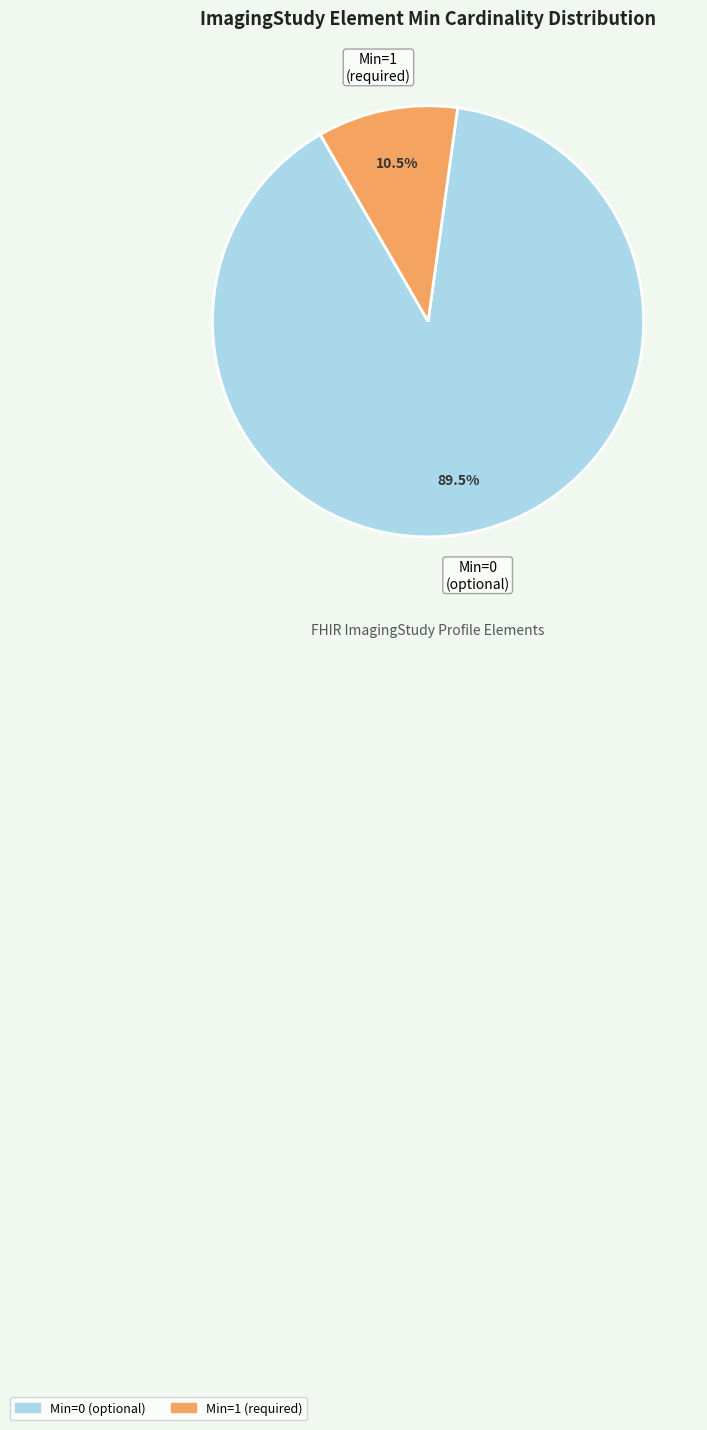

Is there any slice that represents more than half of the pie?

Yes